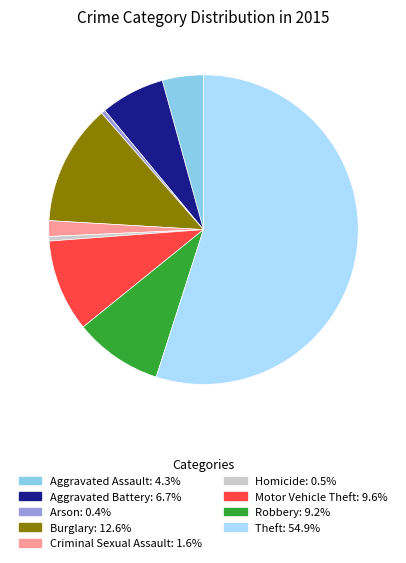

Which has a higher value, Homicide or Motor Vehicle Theft?

Motor Vehicle Theft